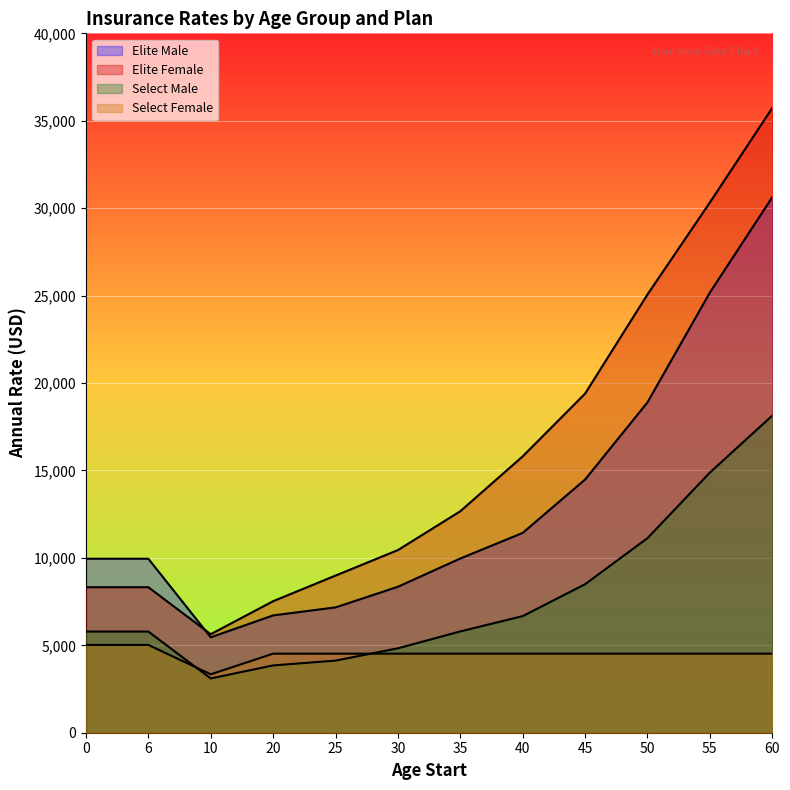

How many interior local valleys does the Elite Male series have?

1